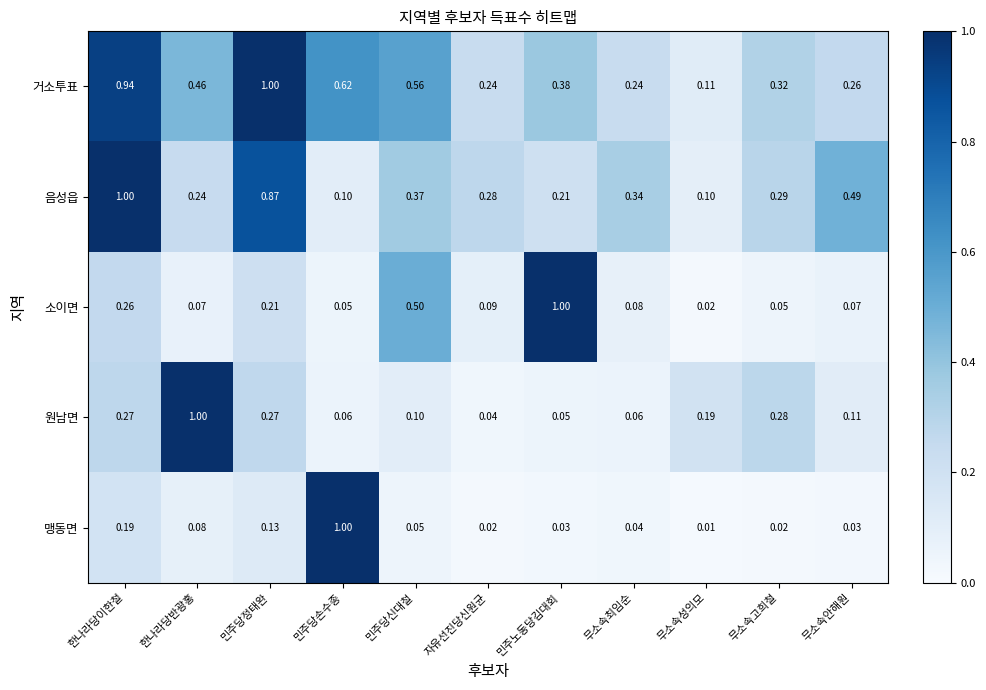

Rank the series at 민주당신대철 from highest to lowest value.

거소투표, 소이면, 음성읍, 원남면, 맹동면